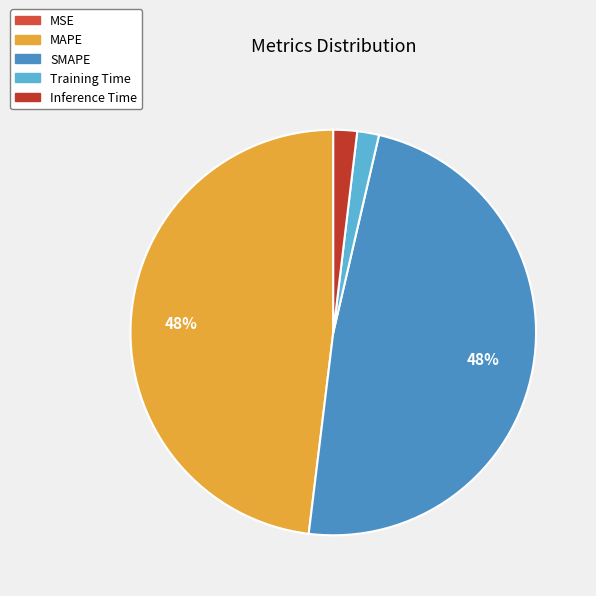

Does Training Time account for over 50% of the chart?

No